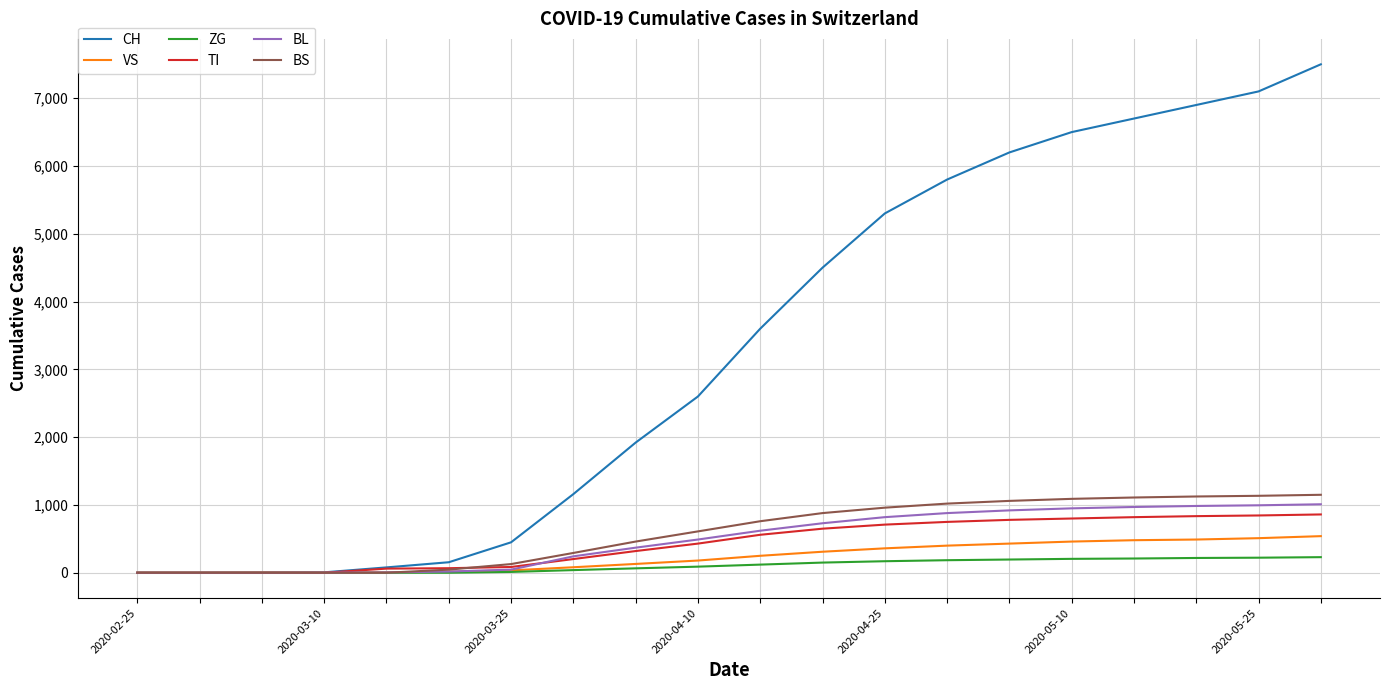

Which series has the widest spread of values?

CH